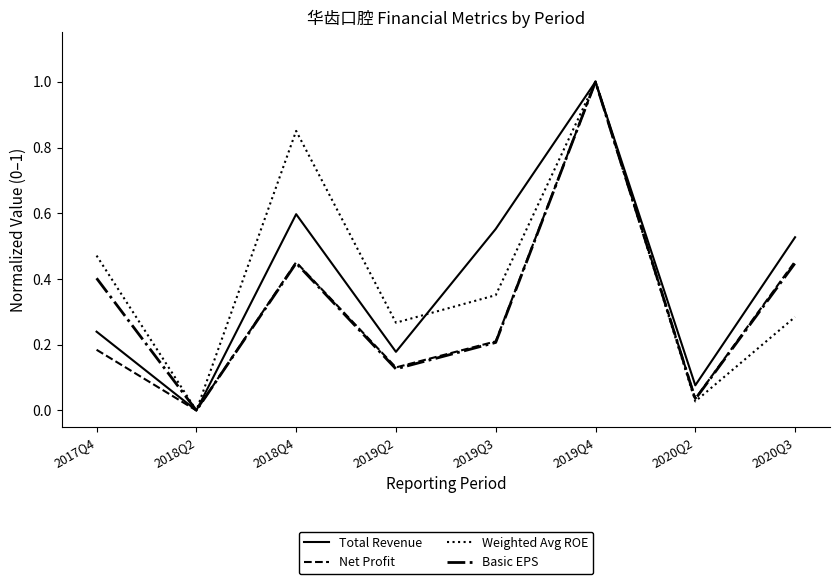

What is the maximum value shown in the chart?

1.0